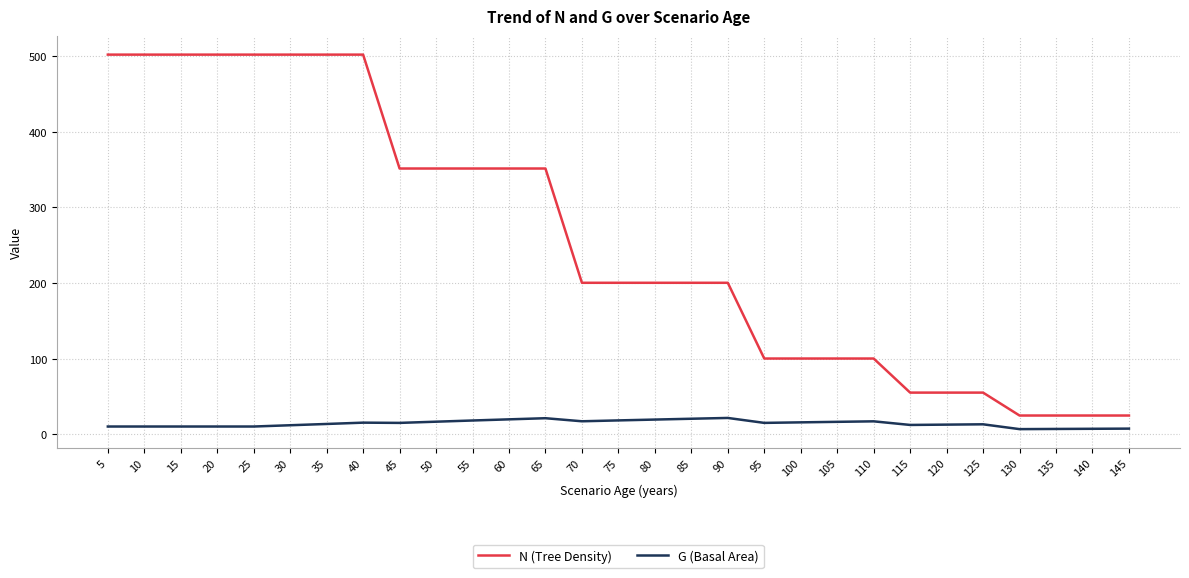

How many lines are shown in the chart?

2